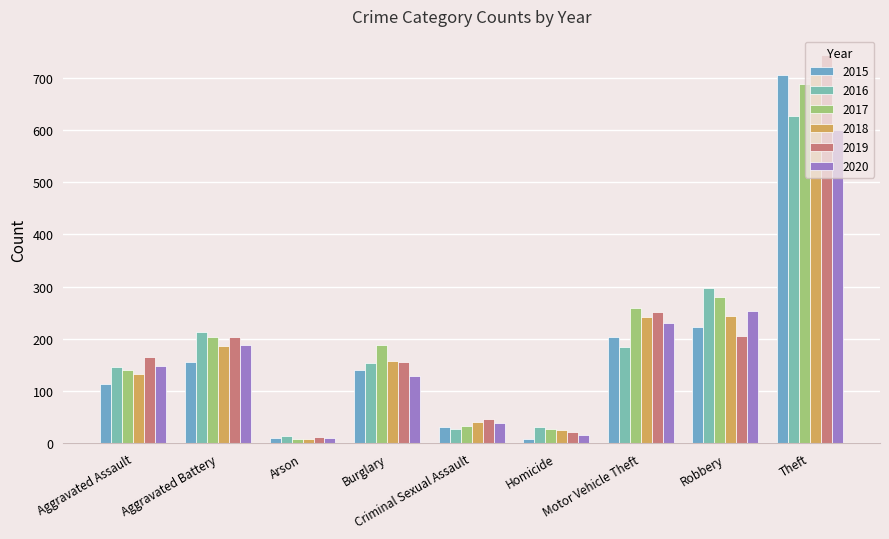

What is the lowest value of the 2018 series?

9